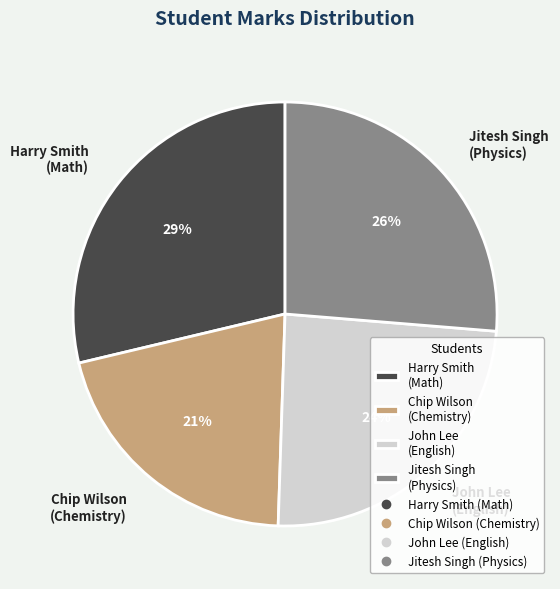

True or false: Harry Smith (Math) accounts for 23% of the total.

False